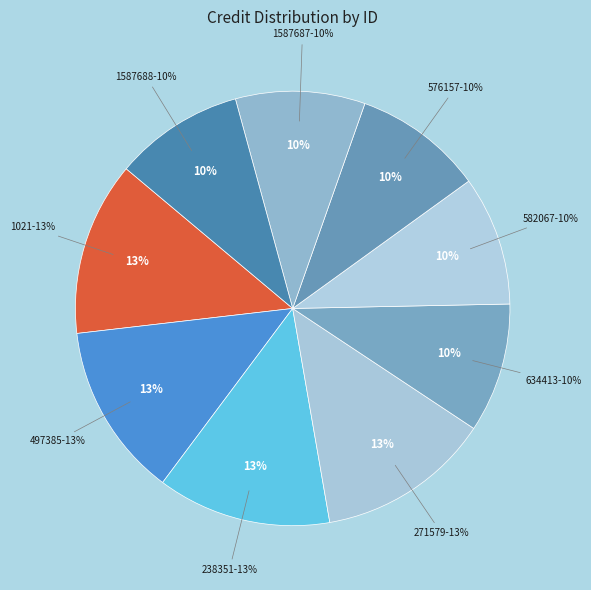

What percentage is NOT represented by 582067?

90.4%